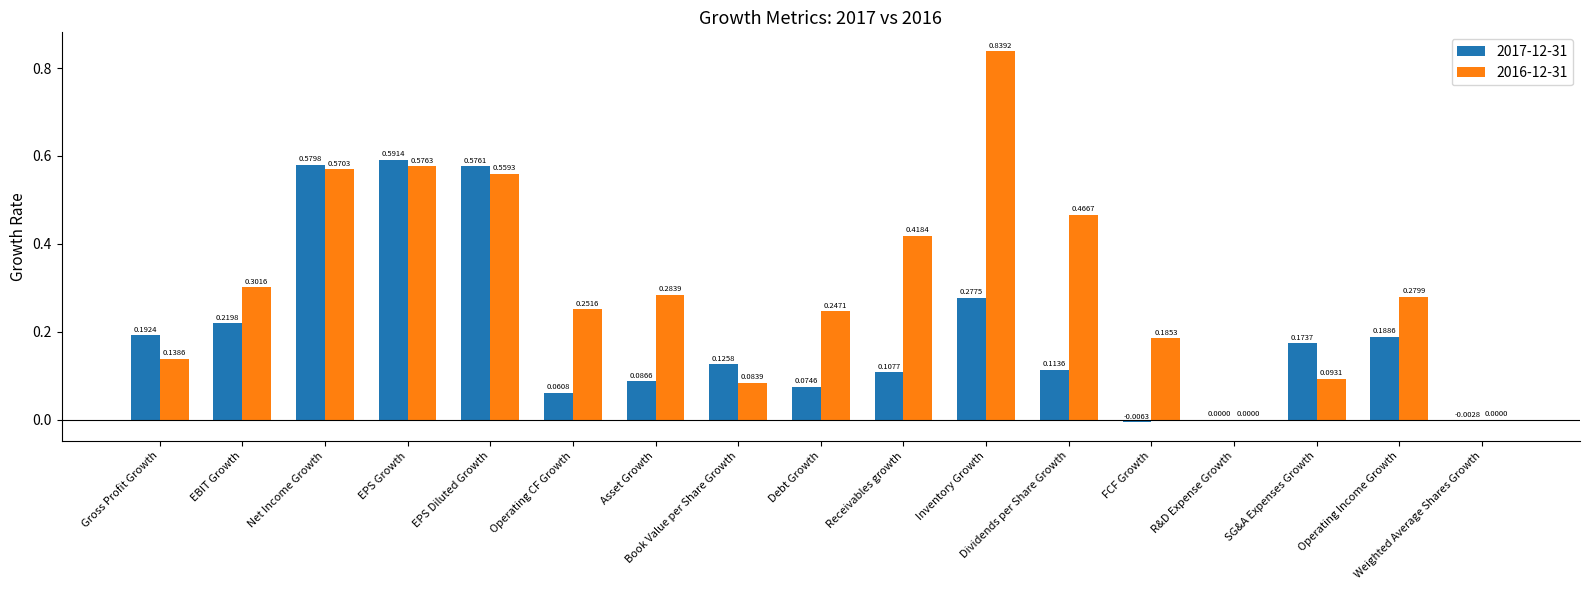

What are all the series names shown in the legend?

2017-12-31, 2016-12-31